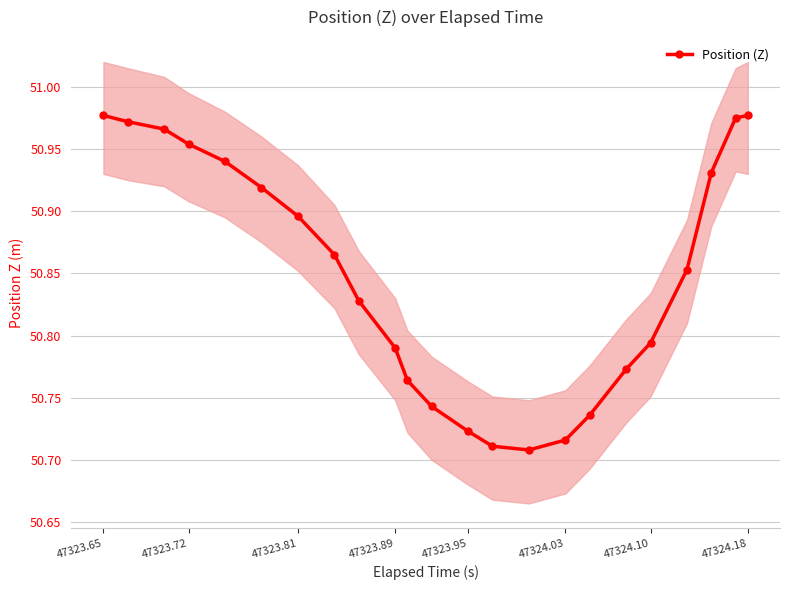

Does the chart have visible grid lines?

Yes